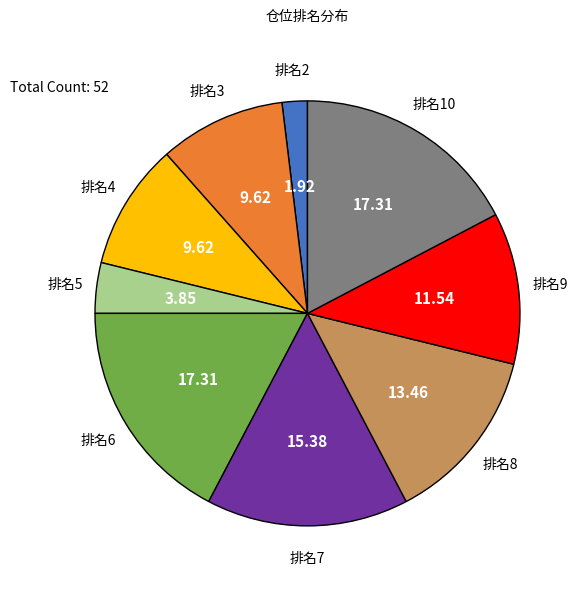

Does any single category account for the majority?

No